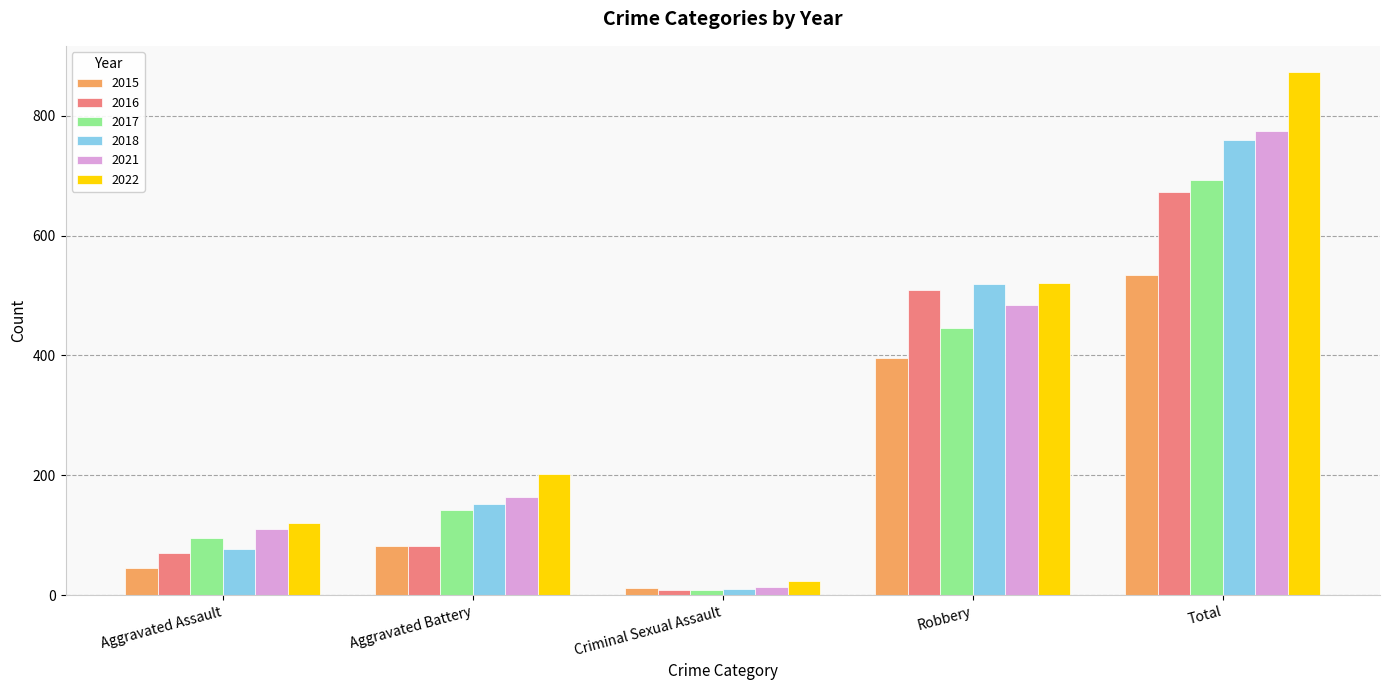

Which series changed the most between Criminal Sexual Assault and Total?

2022